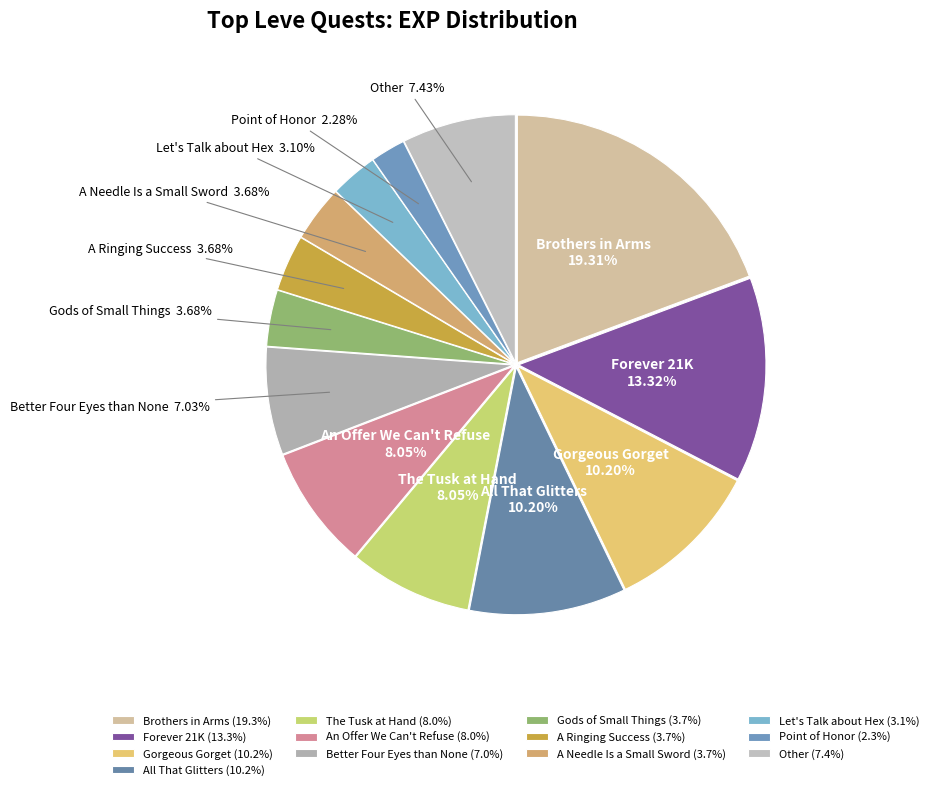

Does The Tusk at Hand represent more than half of the total?

No